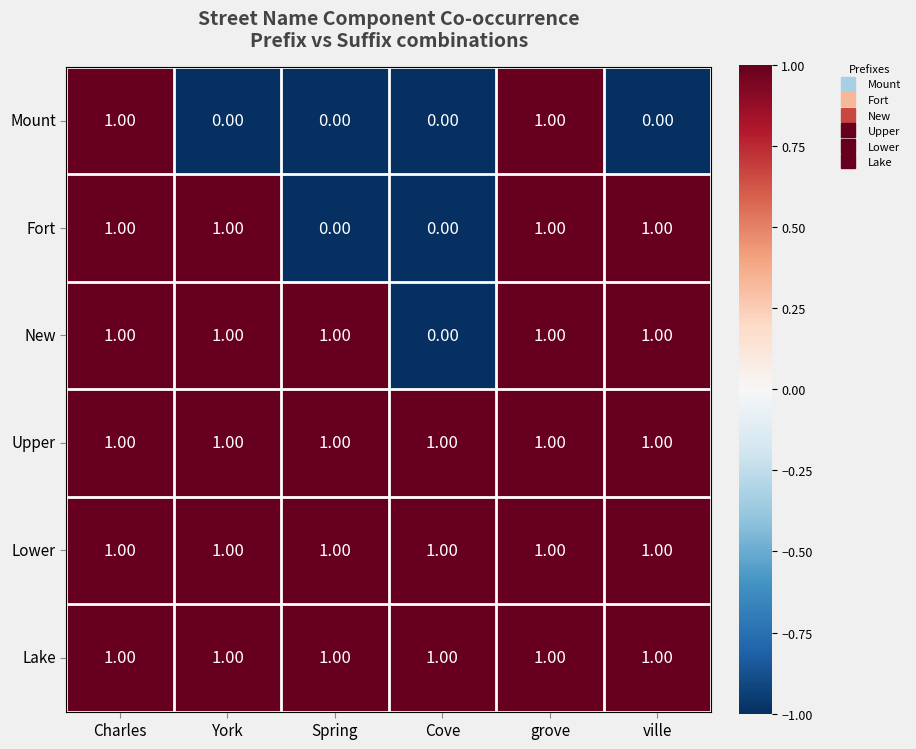

What is the sum of all Fort values?

4